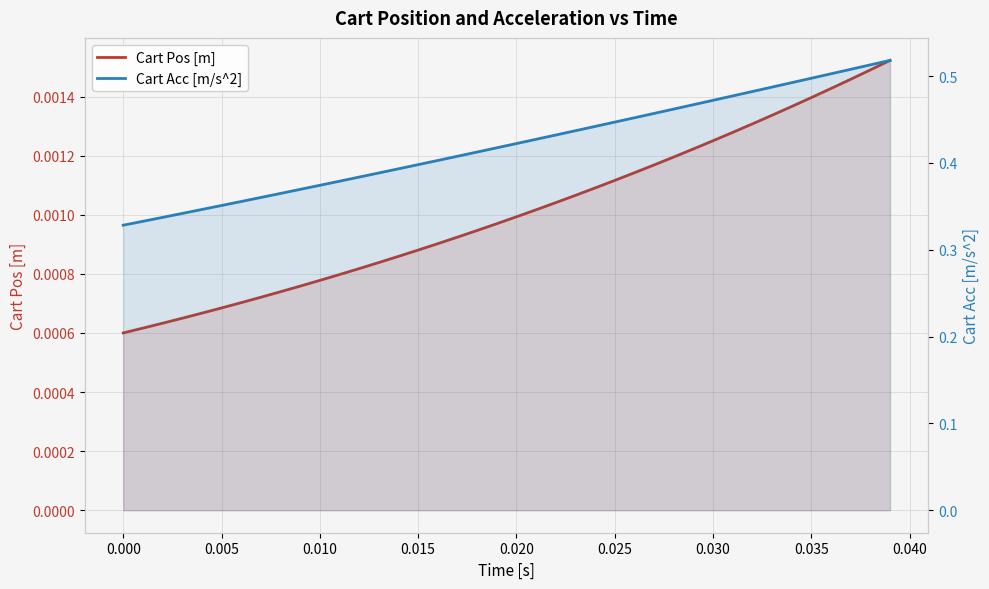

True or false: Cart Pos [m] has more than 0 interior local peaks.

False